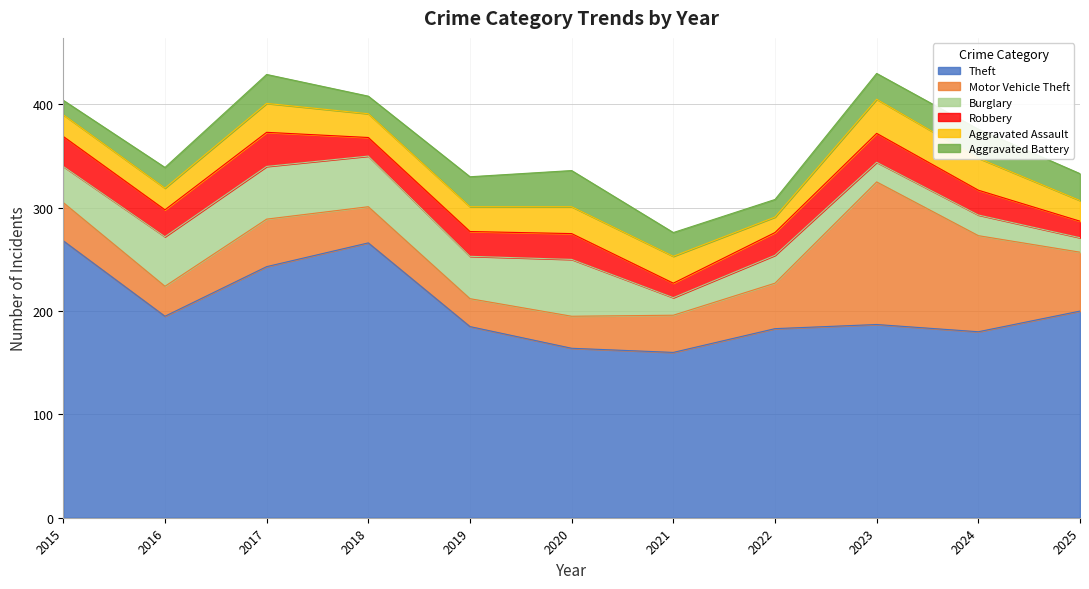

Which series changed the most between 2016 and 2022?

Burglary